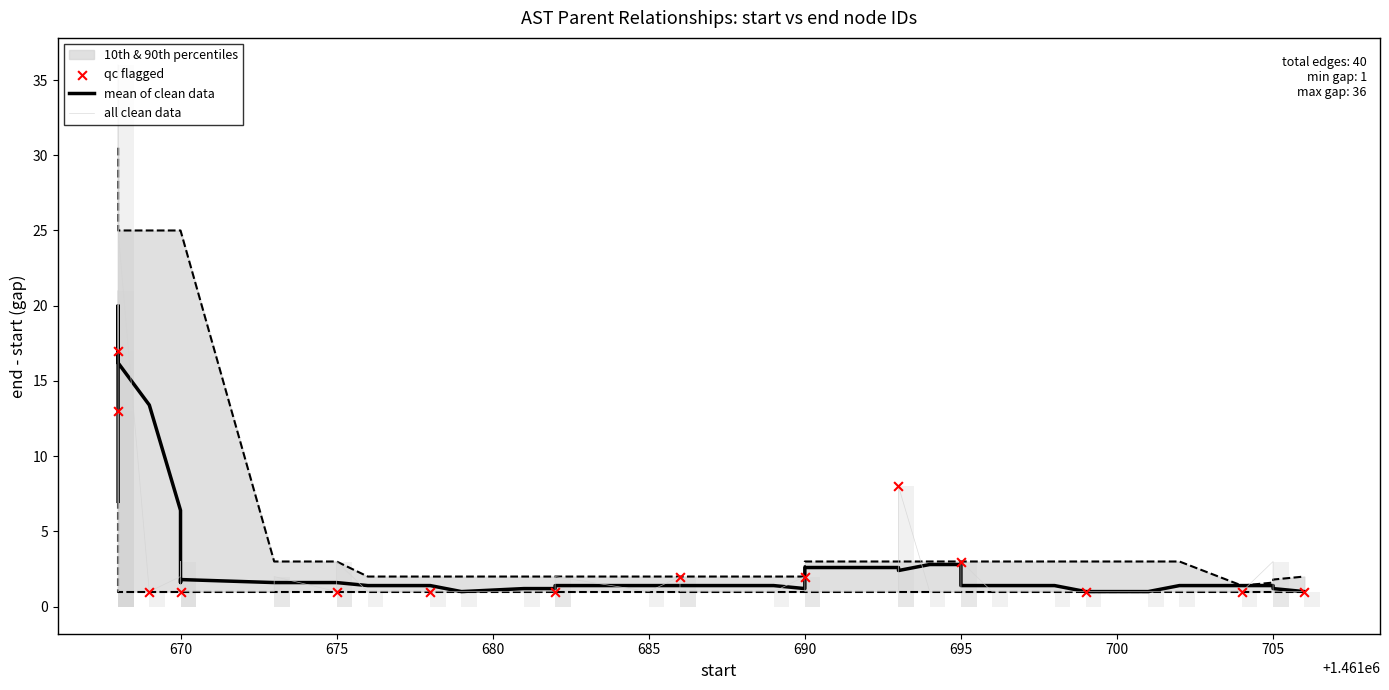

At how many categories does at least one series exceed 1461697?

11